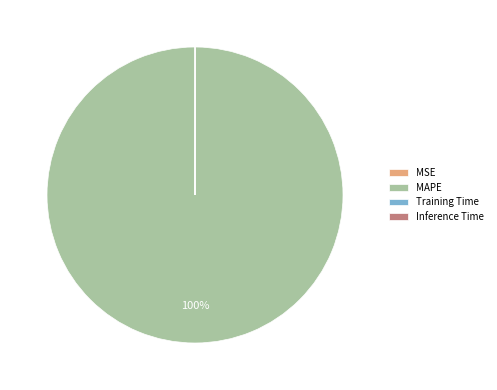

To the nearest percent, what is the difference between the largest and smallest slice percentages?

100%